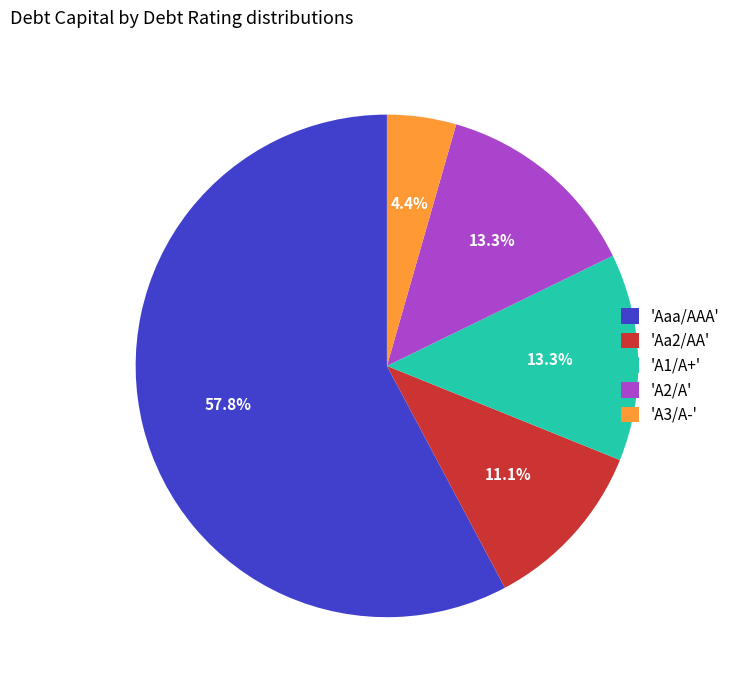

Does any single category account for the majority?

Yes